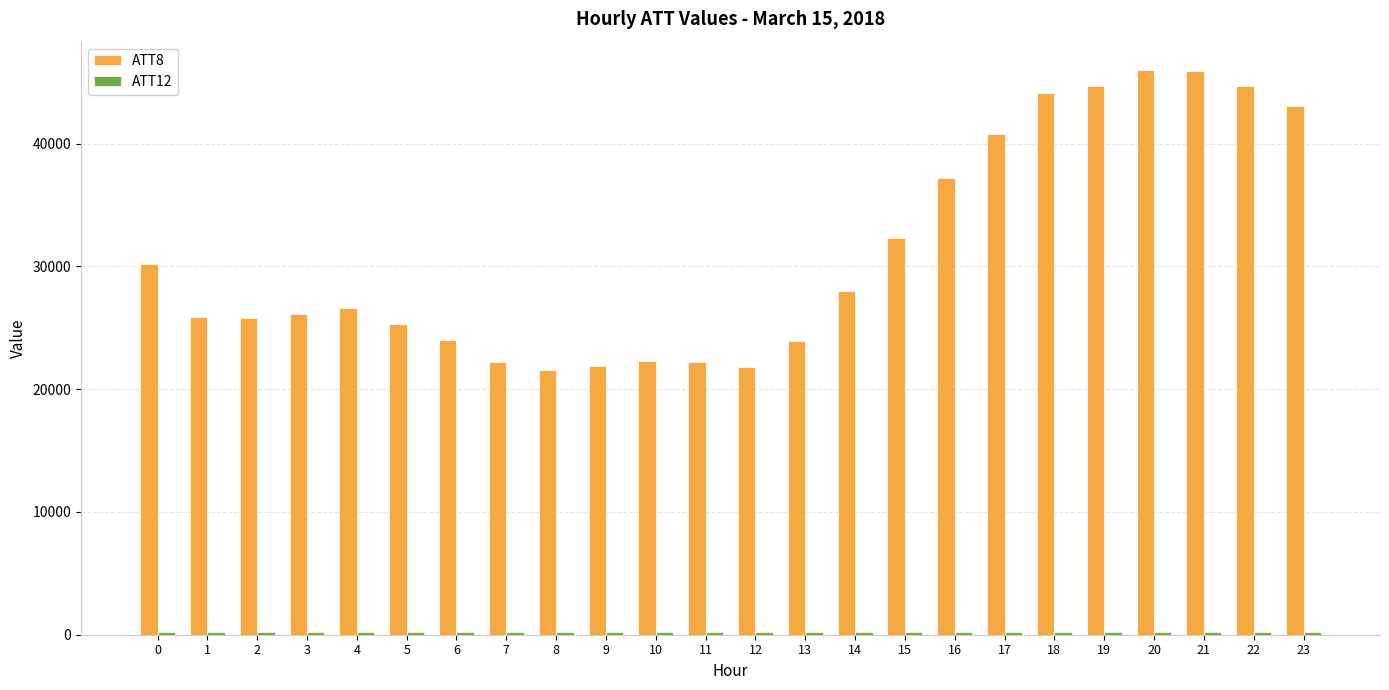

At how many categories does at least one series exceed 18172?

24